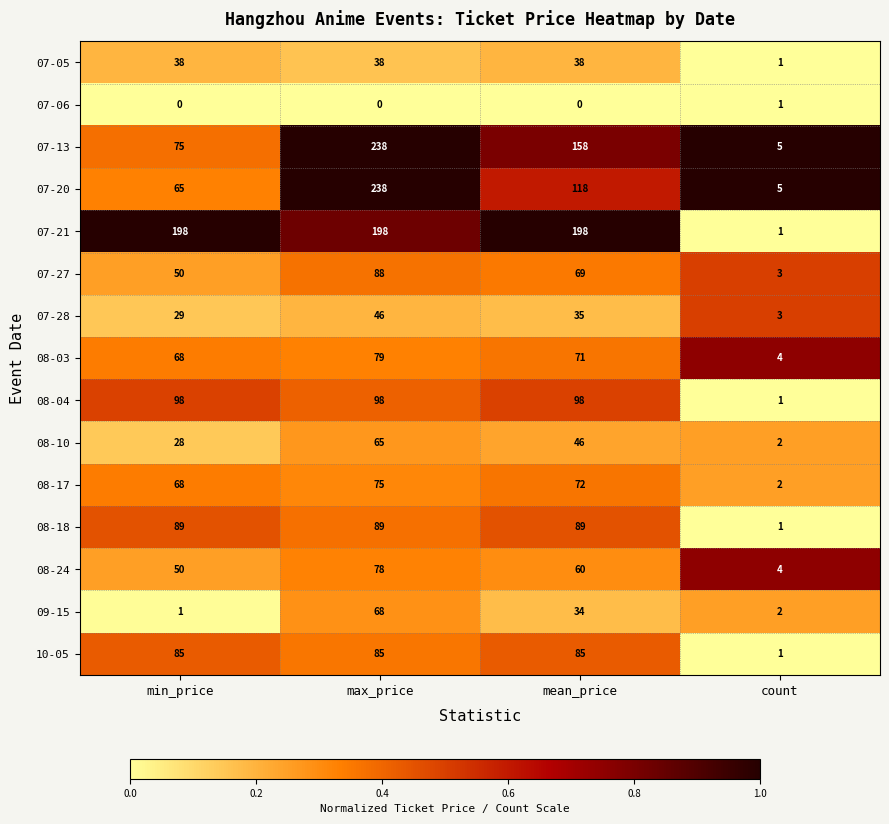

Rank the categories by 07-13 value from lowest to highest.

count, min_price, mean_price, max_price